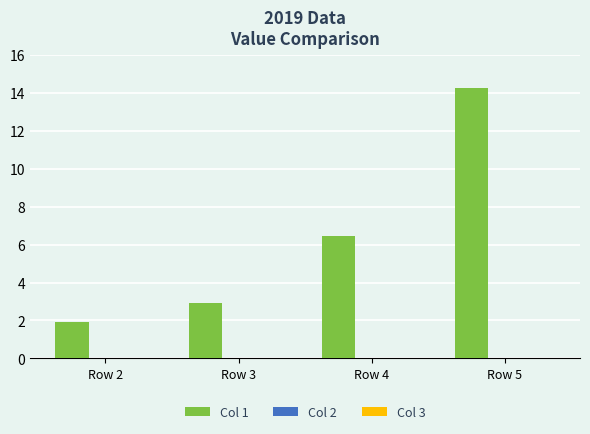

How many distinct data groups are displayed?

1